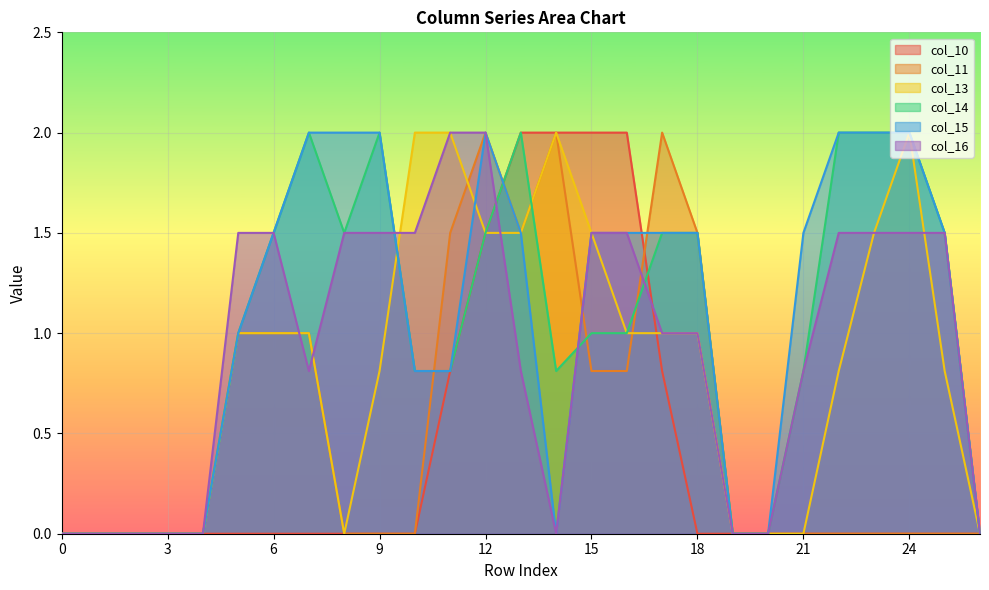

Is it true that col_14 equals 0.4 at 15?

False